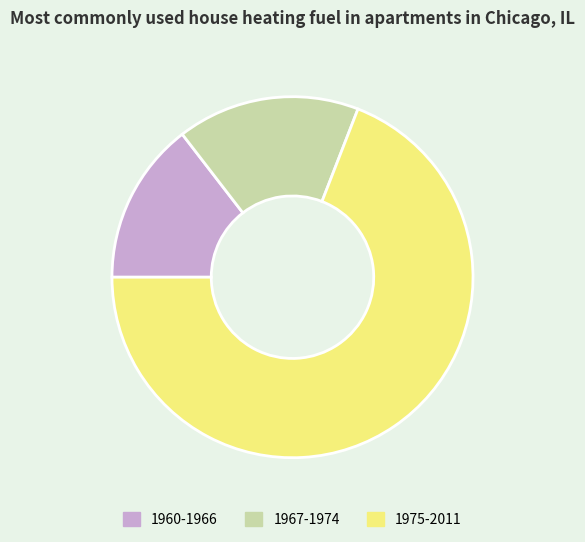

Between 1967-1974 and 1975-2011, which is larger?

1975-2011